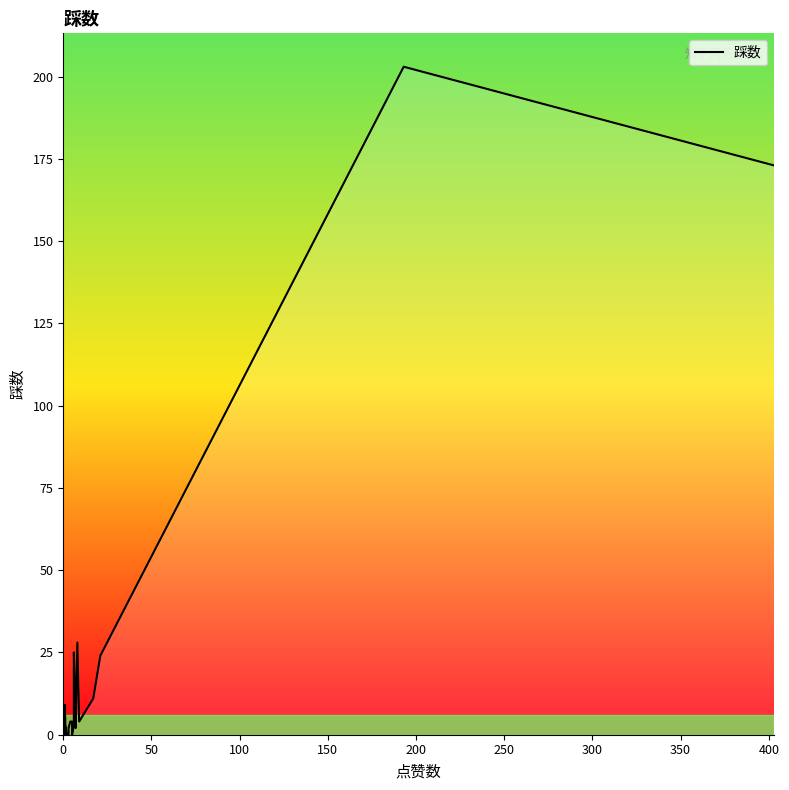

The value at 0 is 1. True or false?

True